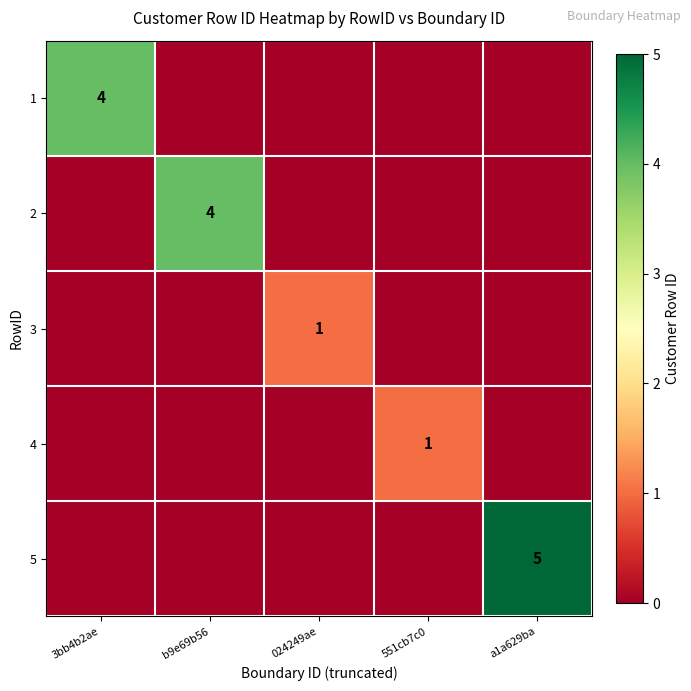

Which category has the highest value in the 5 series?

a1a629ba